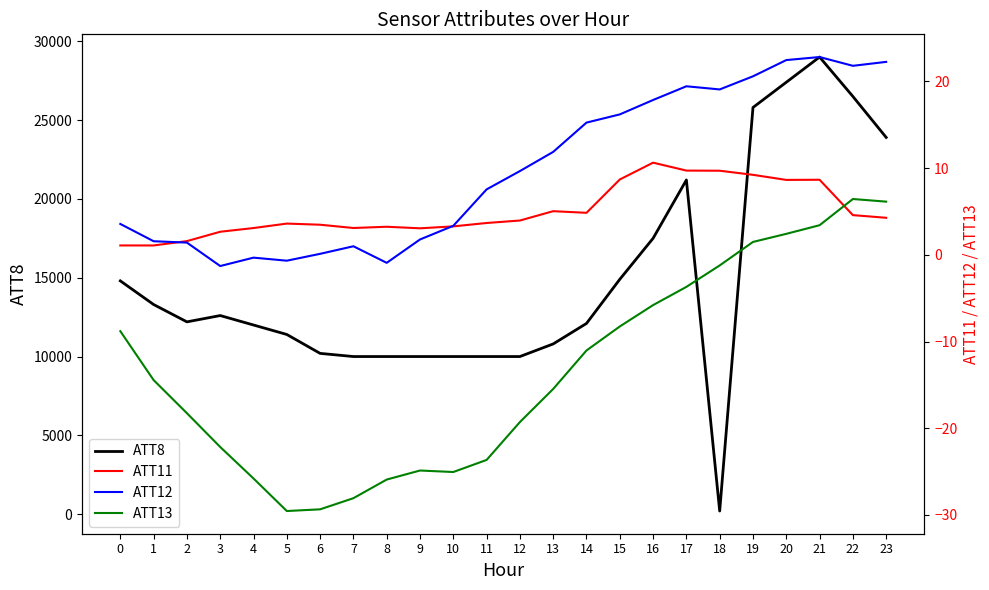

Read the ATT13 value at 1.

-14.5